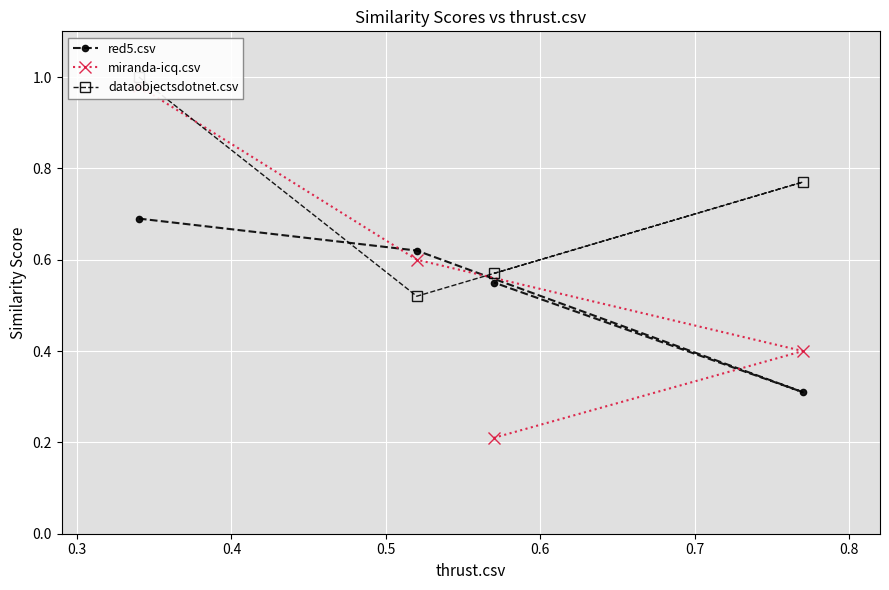

What is the sum of all miranda-icq.csv values?

2.2